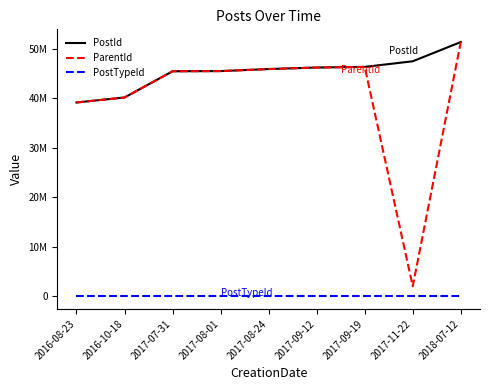

Reading left to right, transcribe all the data shown in this chart.

PostId: 2016-08-23=39109822	2016-10-18=40116164	2017-07-31=45413286	2017-08-01=45449107	2017-08-24=45859648	2017-09-12=46172215	2017-09-19=46295632	2017-11-22=47429870	2018-07-12=51315445
ParentId: 2016-08-23=39109714	2016-10-18=40116164	2017-07-31=45413024	2017-08-01=45448769	2017-08-24=45859648	2017-09-12=46159622	2017-09-19=46295632	2017-11-22=1992142	2018-07-12=51315445
PostTypeId: 2016-08-23=2	2016-10-18=1	2017-07-31=2	2017-08-01=2	2017-08-24=1	2017-09-12=2	2017-09-19=1	2017-11-22=2	2018-07-12=1